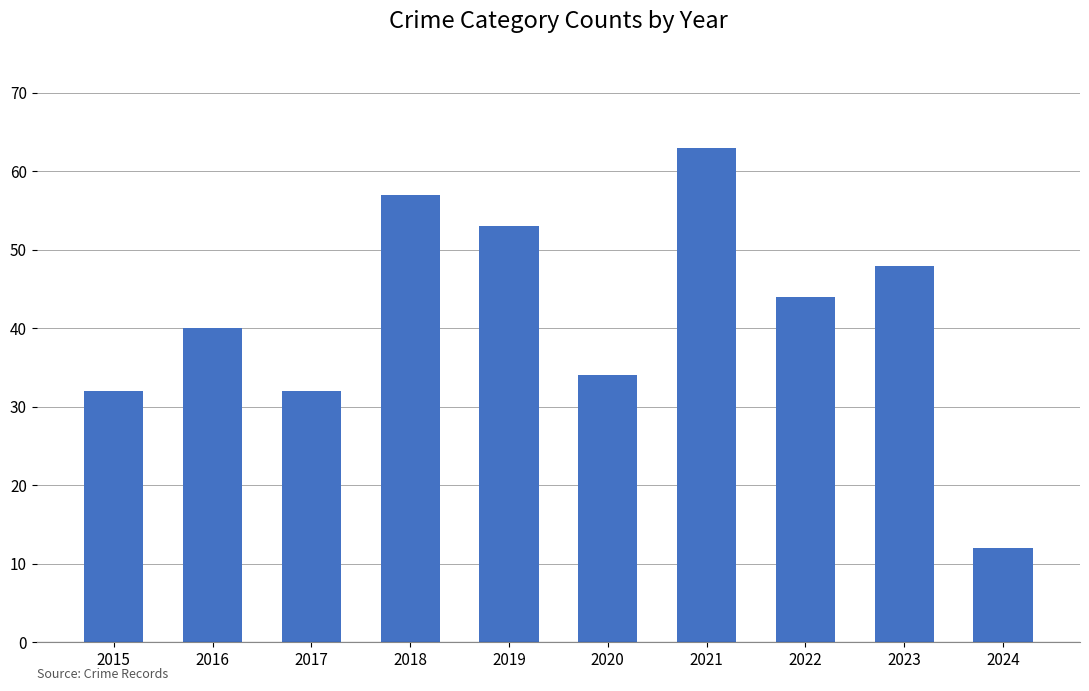

What is the greatest value displayed?

63